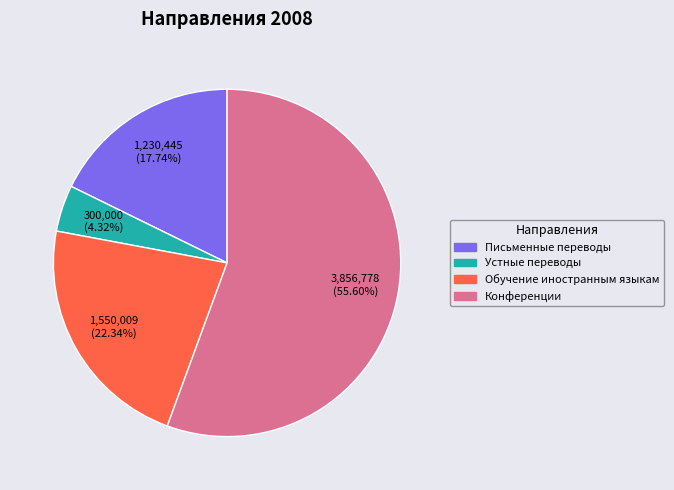

How many segments does this pie chart have?

4